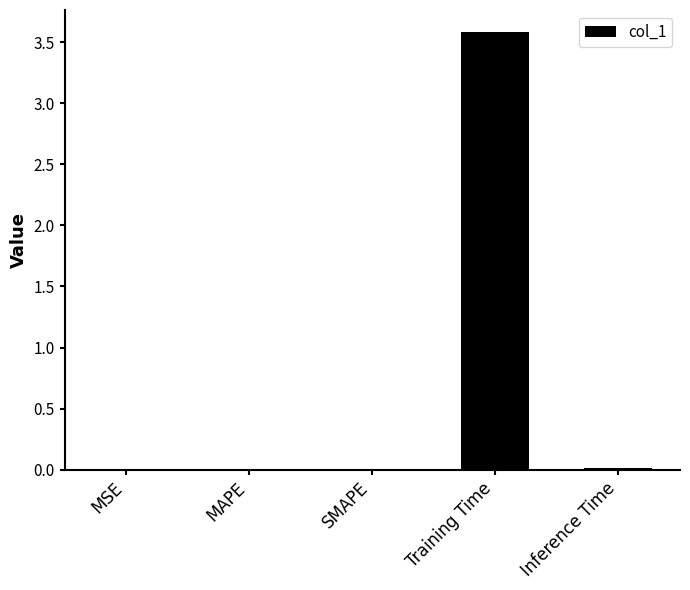

The value at Training Time is 3.6. True or false?

True